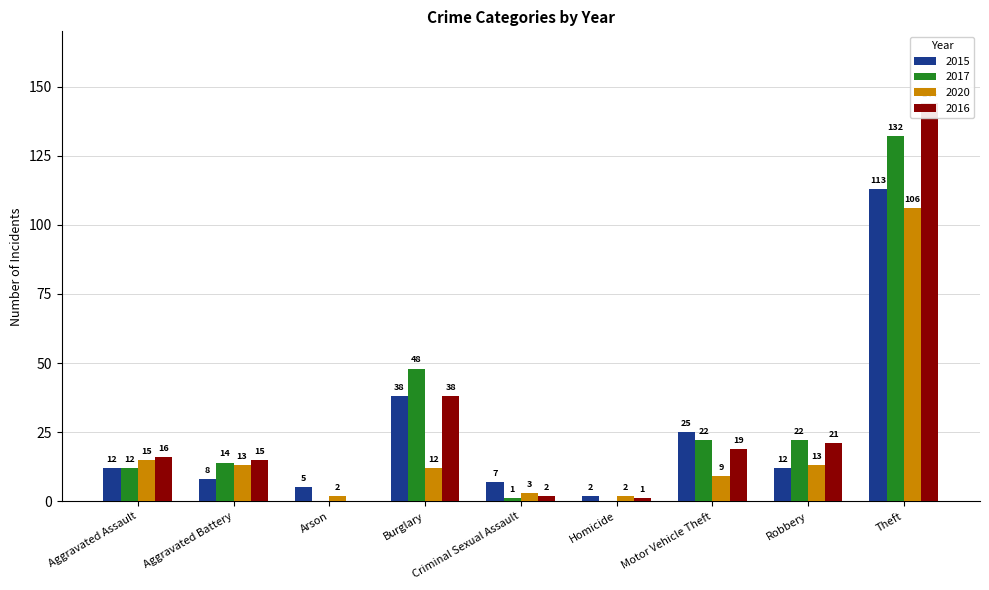

What is the sum of all 2015 values?

222